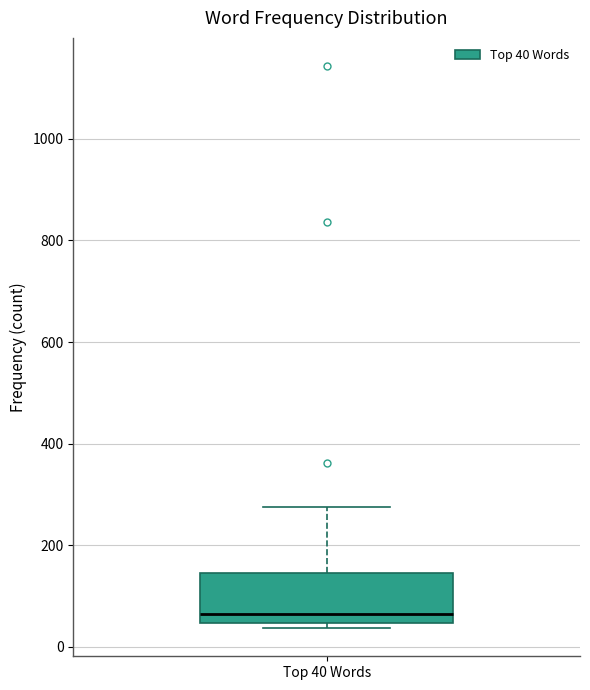

Read this box plot against the y-axis: the position of the median line, the range covered by the box, and the ends of both whiskers. The values are not printed on the chart, so give them approximately, as read against the axis.

median 60, box 40 to 140, whiskers 40 (just below the box's lower edge) to 280